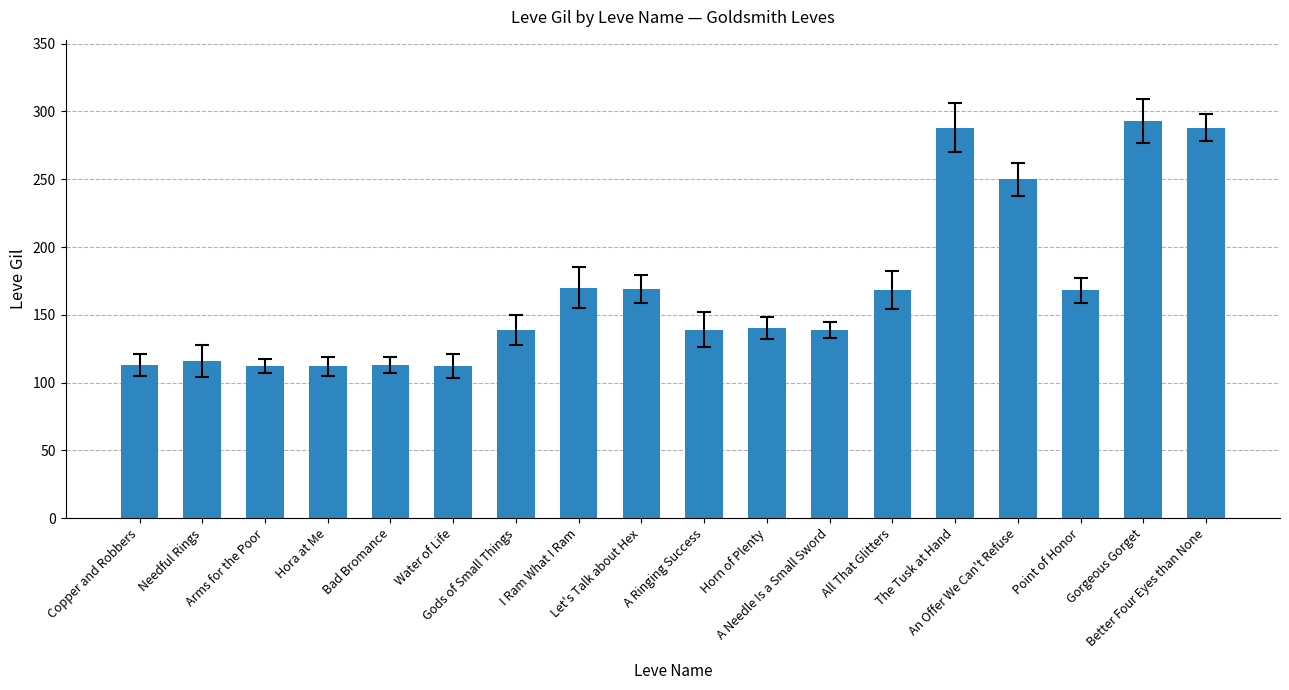

What is the difference between the maximum and minimum values?

181